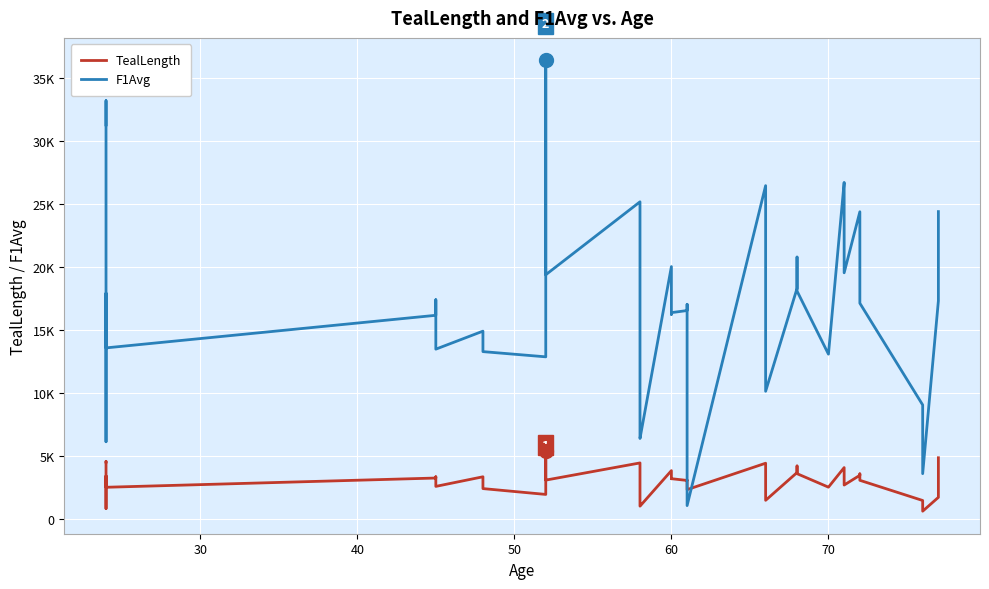

What is the average value of the TealLength series?

3028.5